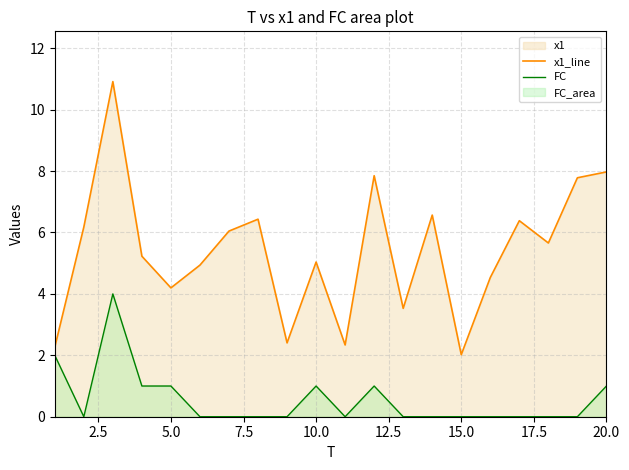

Which series has the largest range (max minus min)?

x1_line